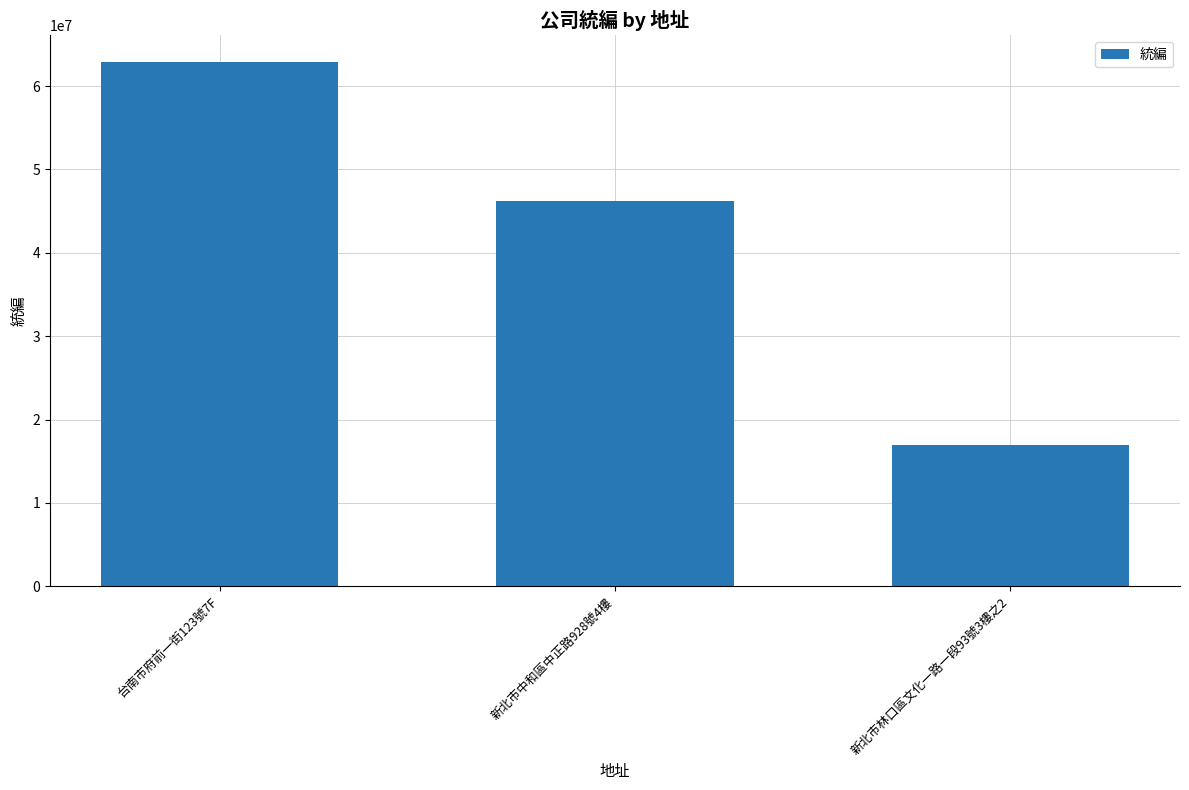

Where does the data first go above 46270250?

台南市府前一街123號7F